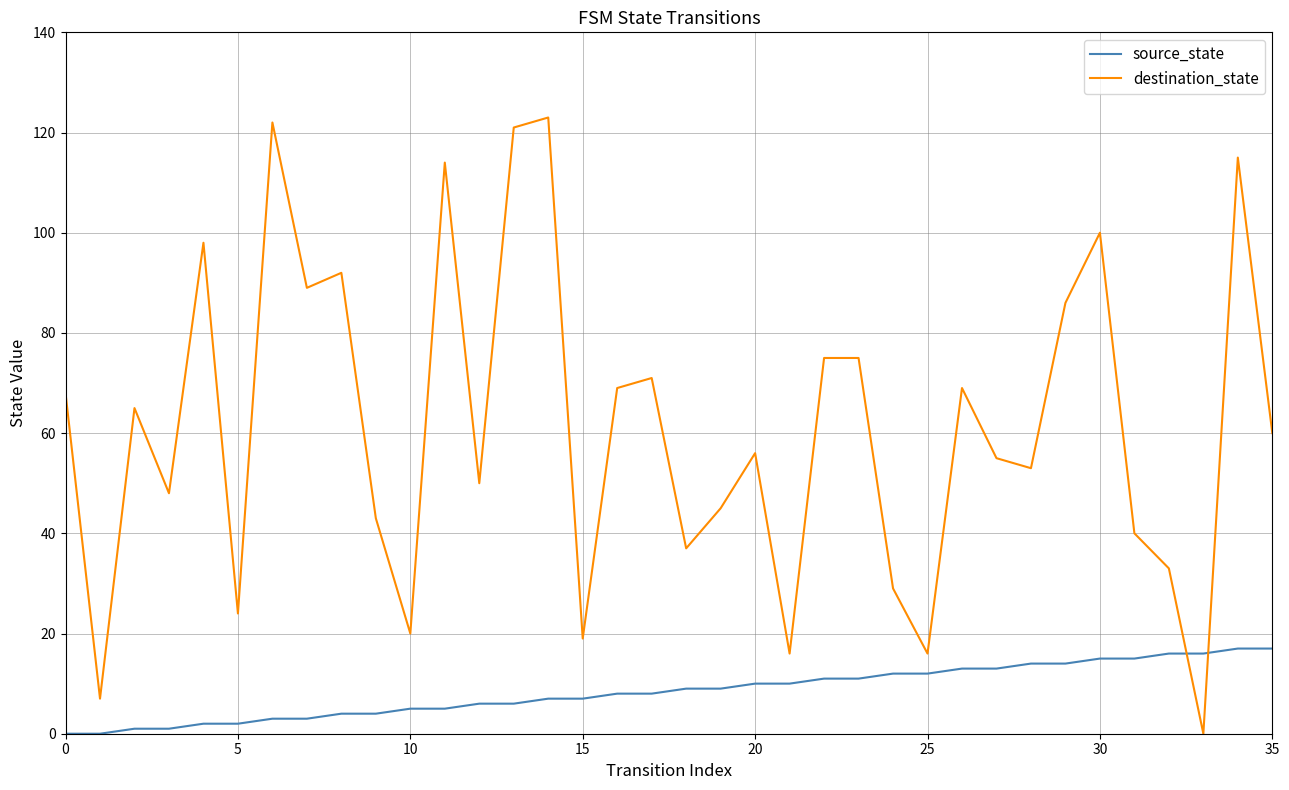

Which series has the widest spread of values?

destination_state